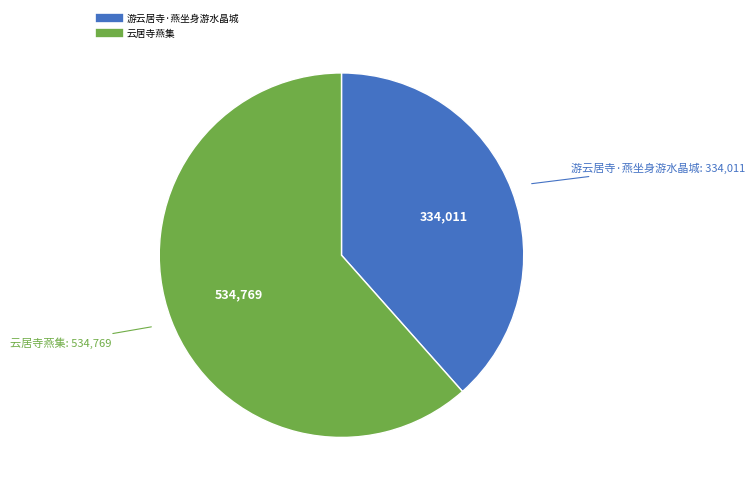

Rank the categories by value from lowest to highest.

游云居寺·燕坐身游水晶城, 云居寺燕集